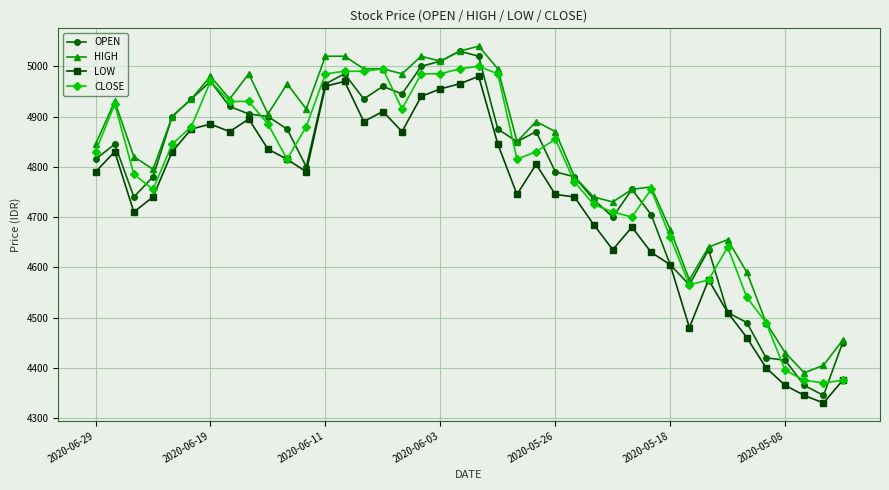

At how many categories does at least one series exceed 4524?

35